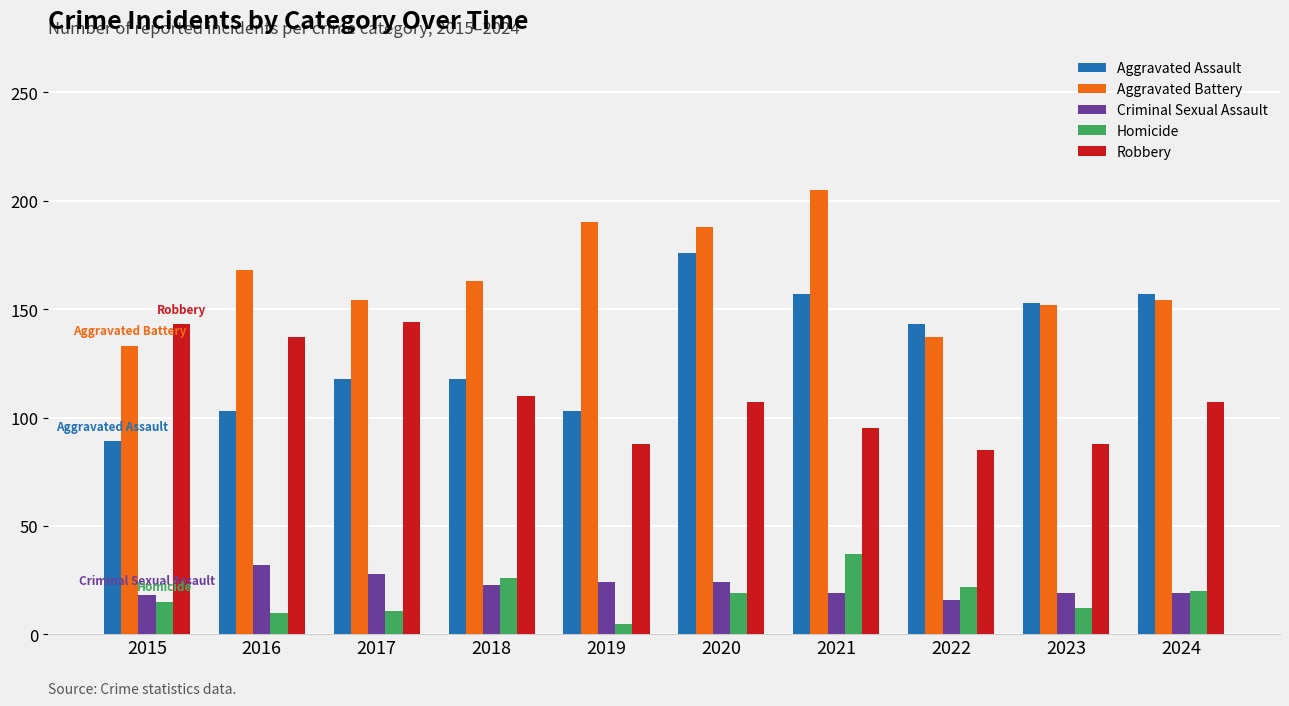

At which label does Aggravated Assault first exceed 143?

2020